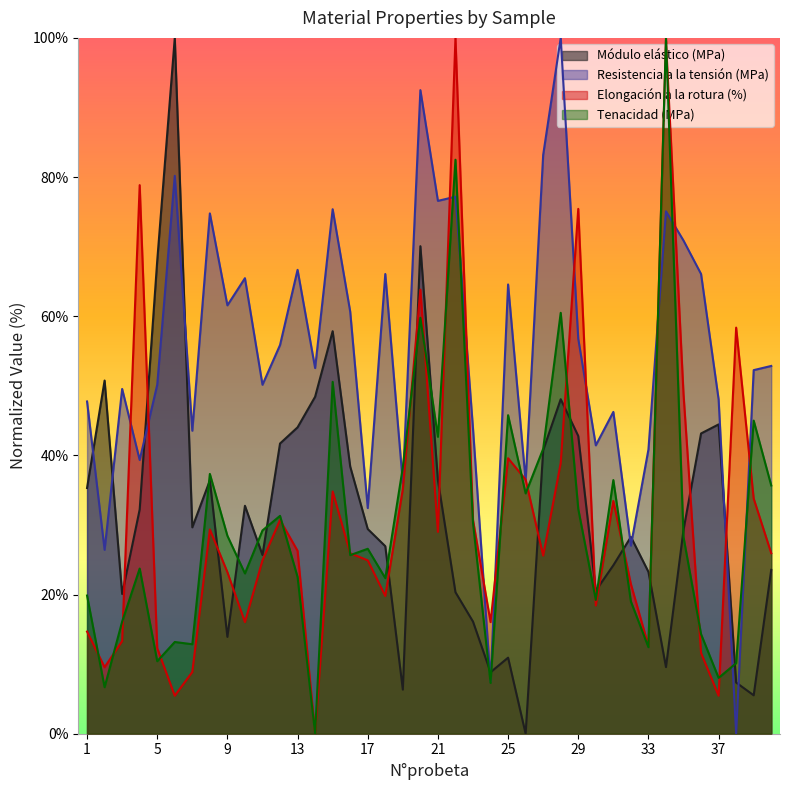

True or false: Módulo elástico (MPa) and Elongación a la rotura (%) intersect in this chart.

True